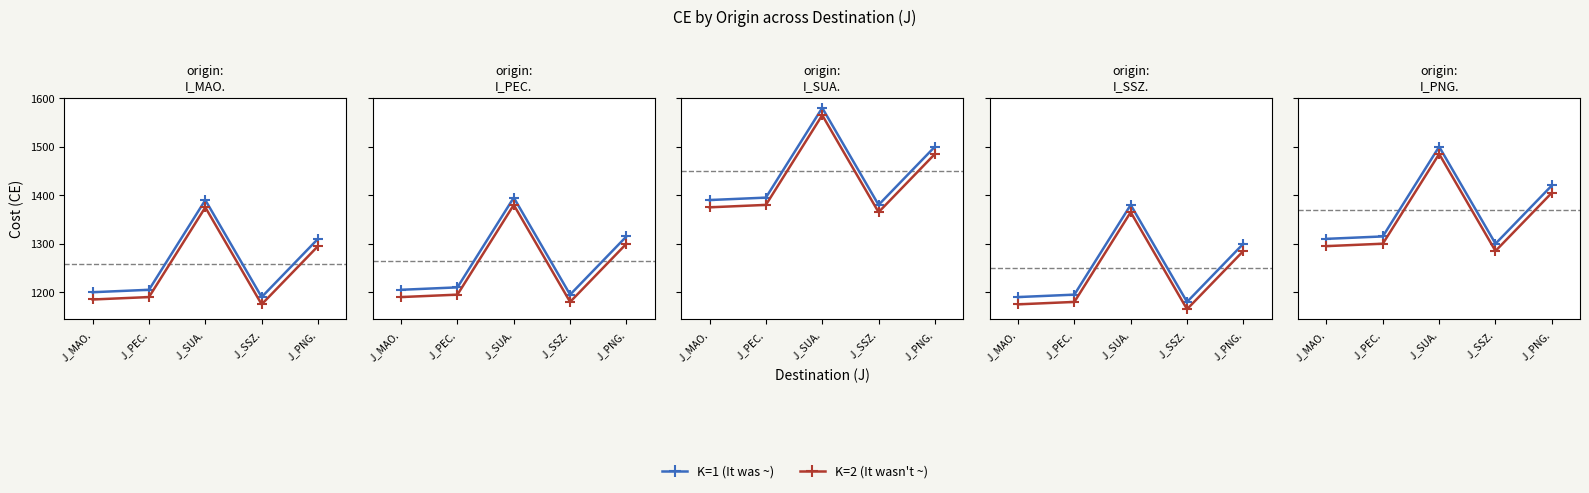

True or false: K=2 (It wasn't ~) and K=1 (It was ~) intersect in this chart.

False